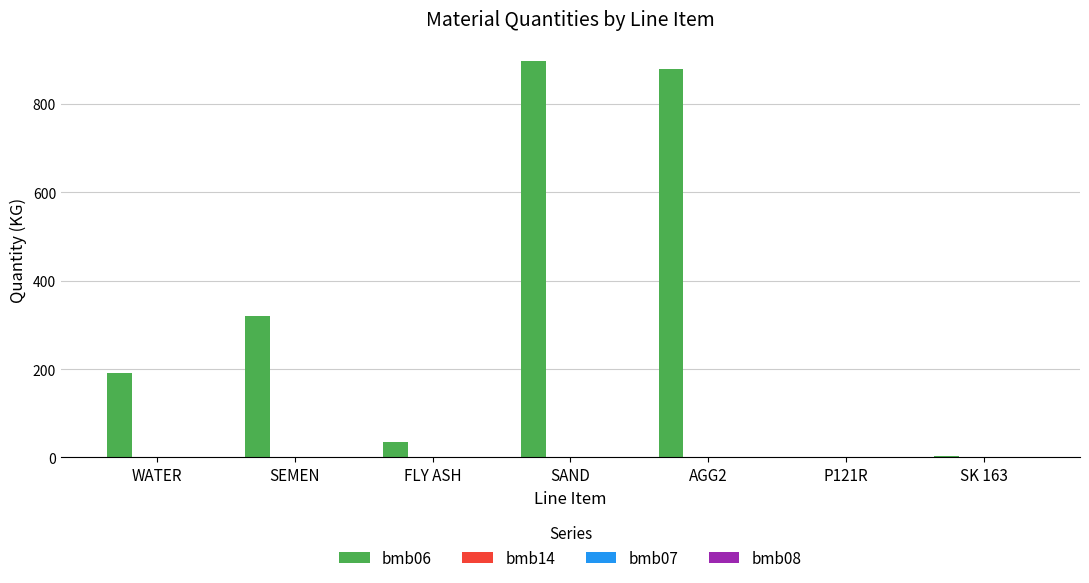

The value of bmb06 at AGG2 is 1210.0. True or false?

False